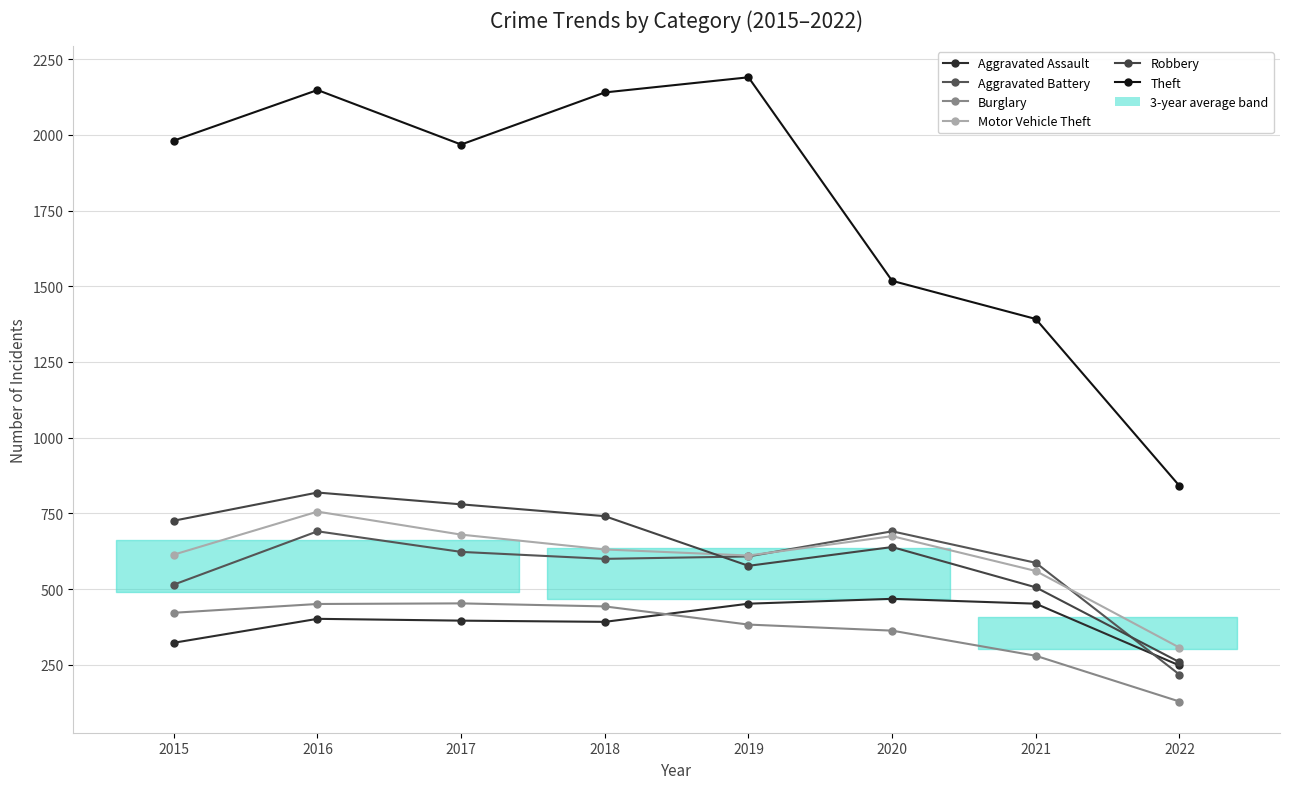

Reading left to right, what are all the values shown in this chart?

Aggravated Assault: 2015=323	2016=402	2017=396	2018=392	2019=452	2020=468	2021=452	2022=248
Aggravated Battery: 2015=515	2016=691	2017=623	2018=600	2019=608	2020=691	2021=587	2022=218
Burglary: 2015=422	2016=451	2017=453	2018=443	2019=383	2020=363	2021=280	2022=129
Motor Vehicle Theft: 2015=614	2016=756	2017=680	2018=631	2019=611	2020=675	2021=560	2022=307
Robbery: 2015=726	2016=819	2017=780	2018=741	2019=577	2020=639	2021=506	2022=259
Theft: 2015=1981	2016=2148	2017=1968	2018=2140	2019=2190	2020=1518	2021=1392	2022=841